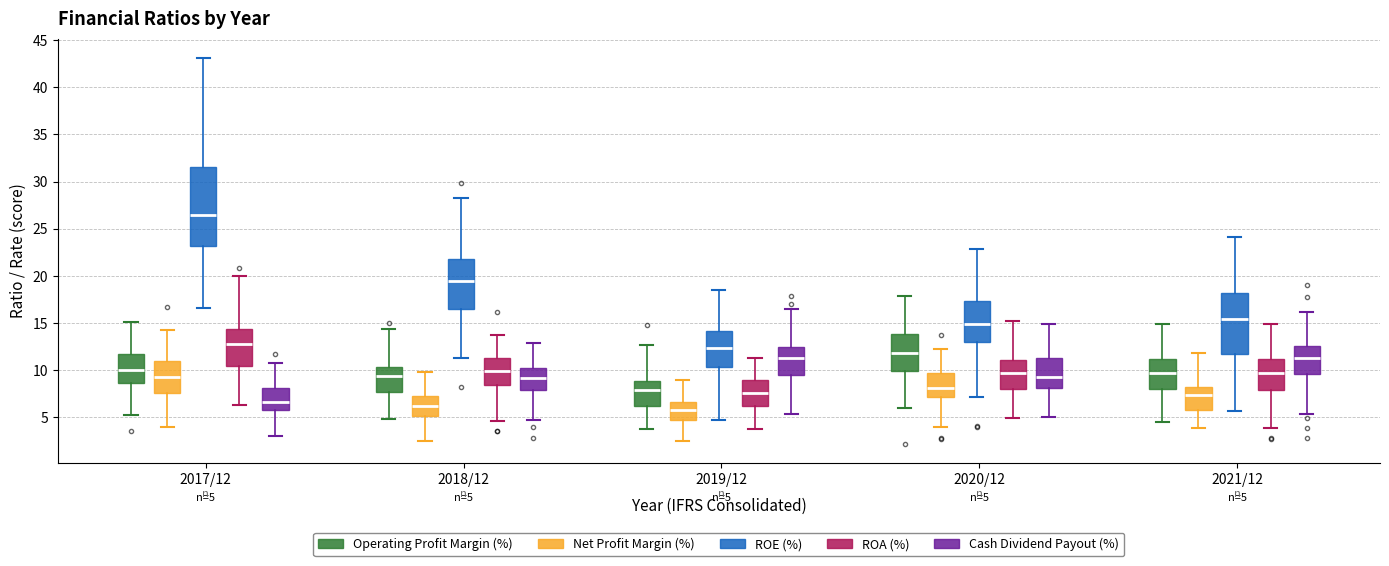

Which box has the highest median line?

2017/12 (ROE (%))